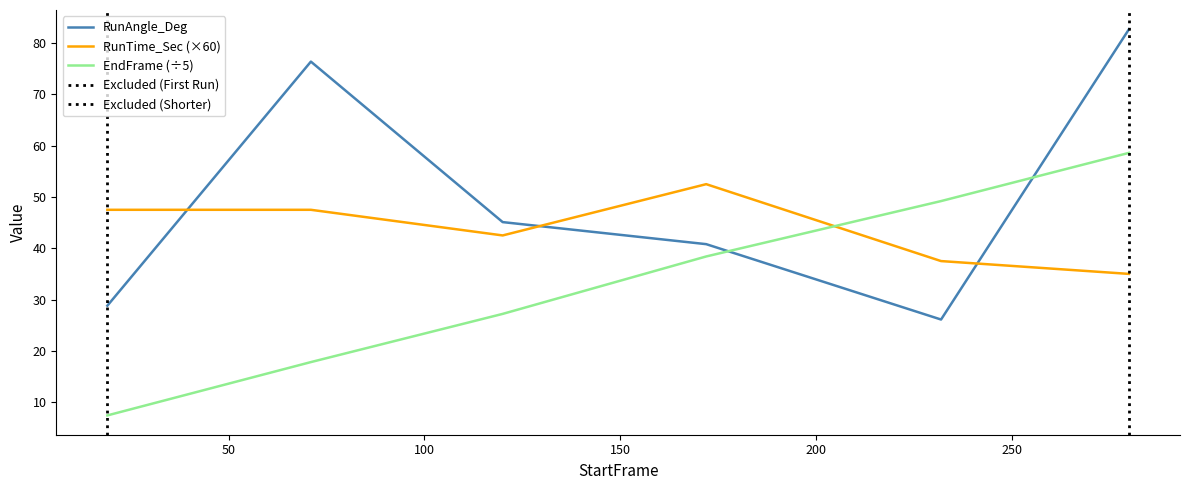

What is the maximum value shown in the chart?

82.7